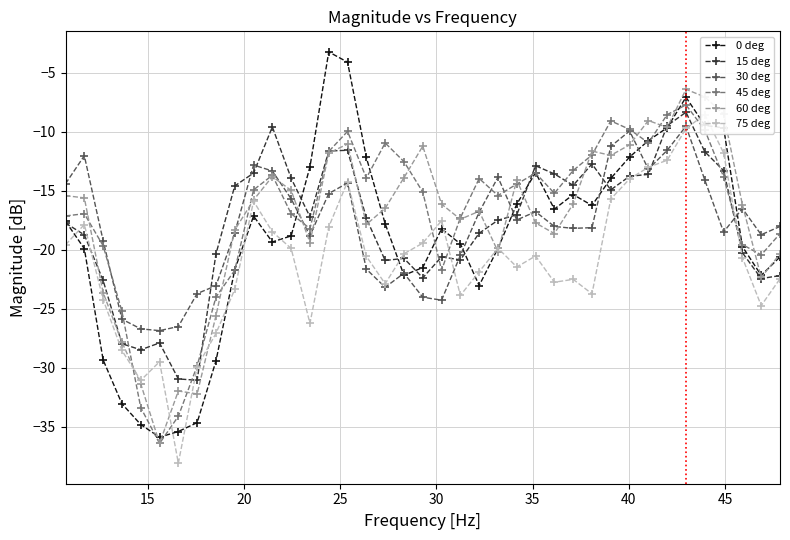

What is the highest value of the 0 deg series?

-3.2